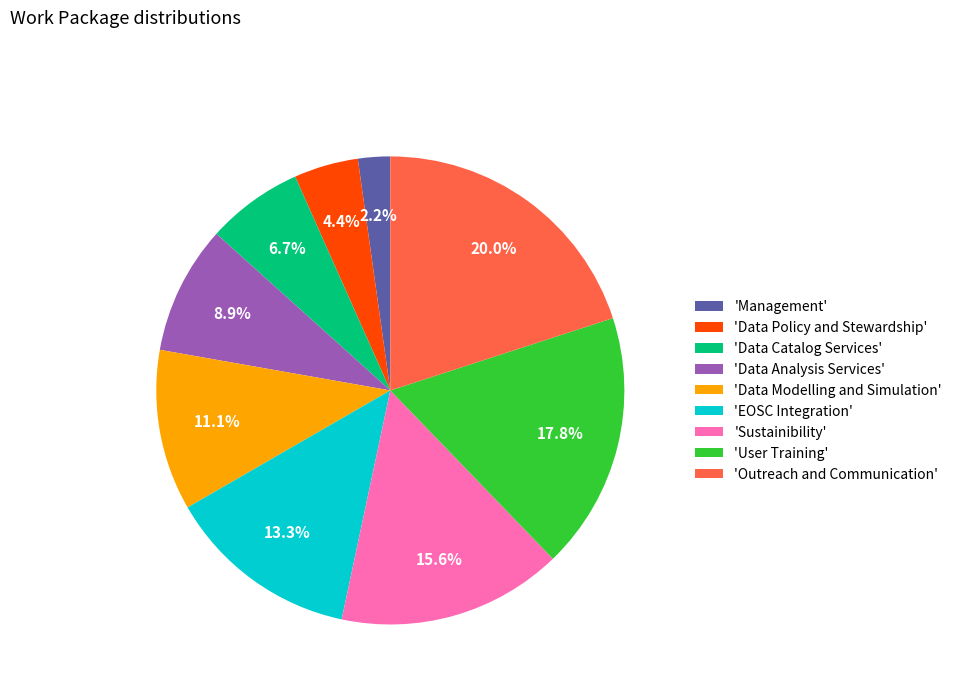

Rank the categories by value from lowest to highest.

'Management', 'Data Policy and Stewardship', 'Data Catalog Services', 'Data Analysis Services', 'Data Modelling and Simulation', 'EOSC Integration', 'Sustainibility', 'User Training', 'Outreach and Communication'